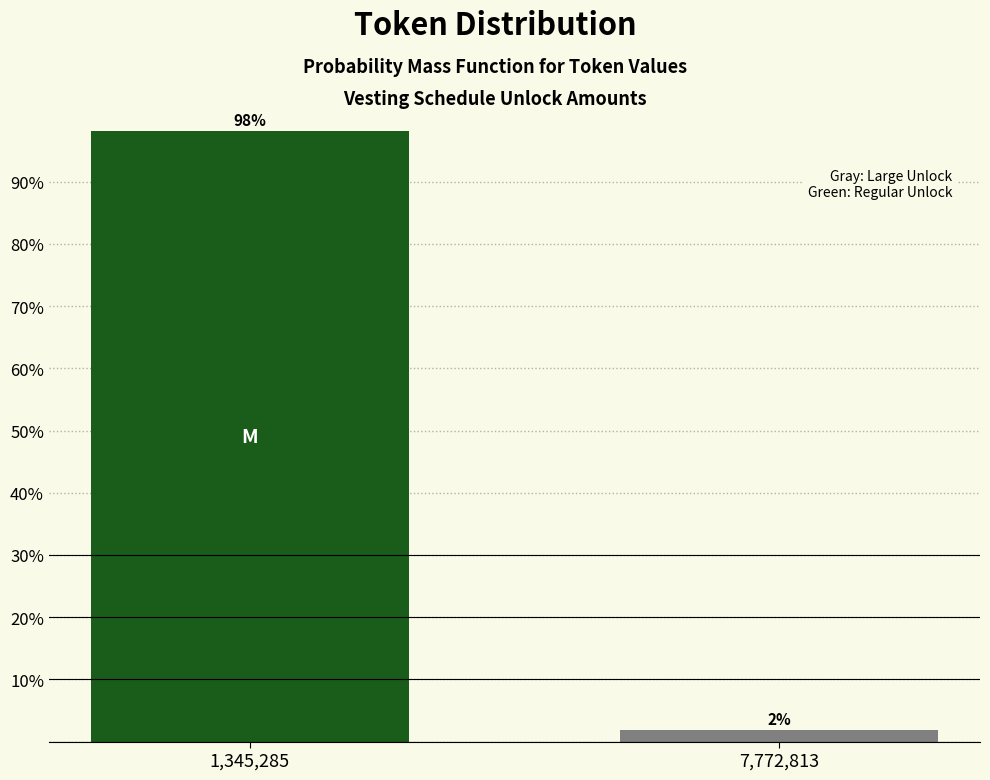

What is the sum of the values at 7,772,813 and 1,345,285?

100.0